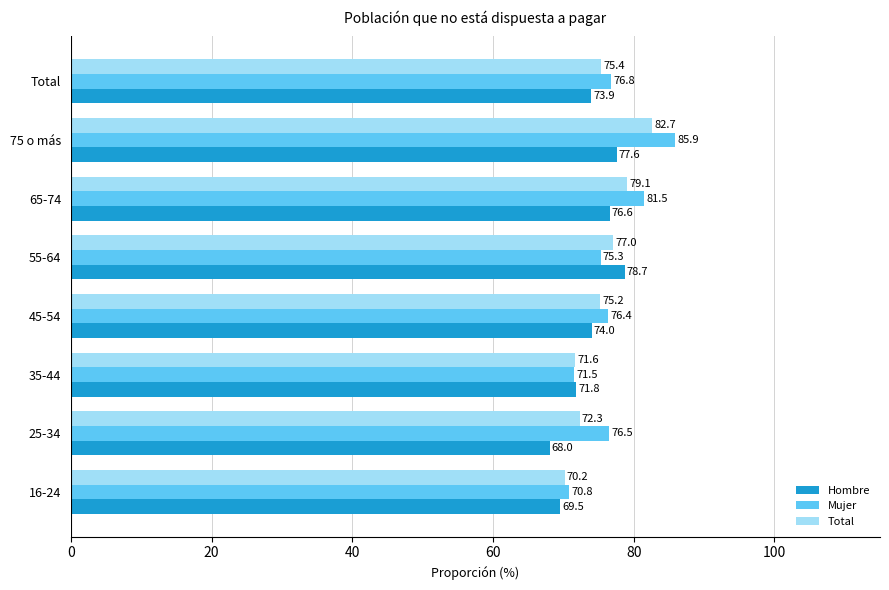

Which series changed the most between 16-24 and 45-54?

Mujer